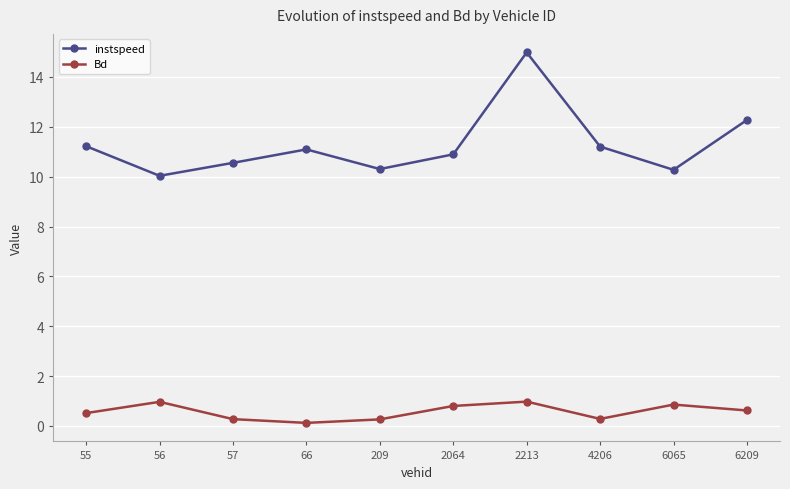

The Bd series shows 0.9 at 6065. True or false?

True